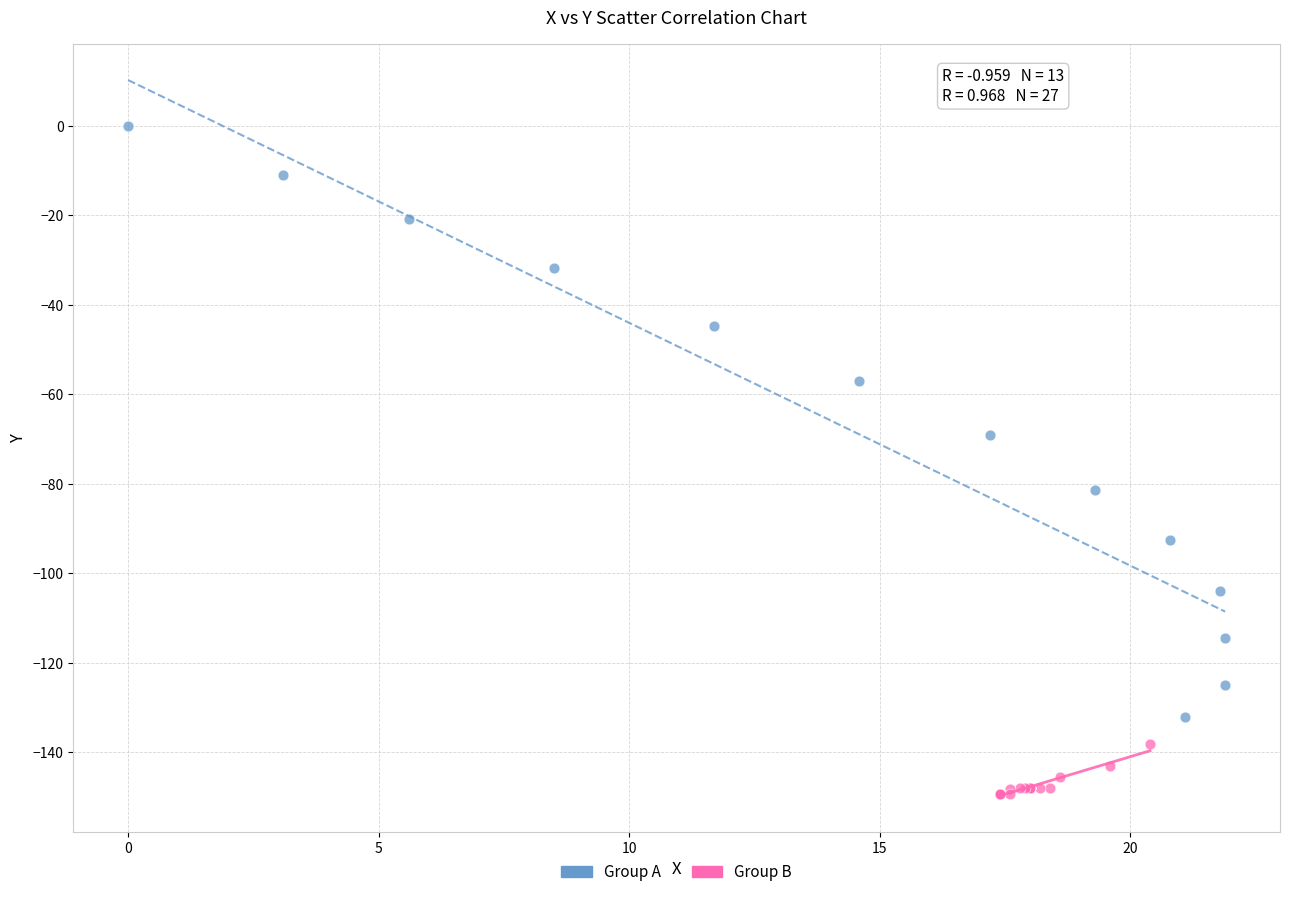

What are all the series names shown in the legend?

Group A, Group B